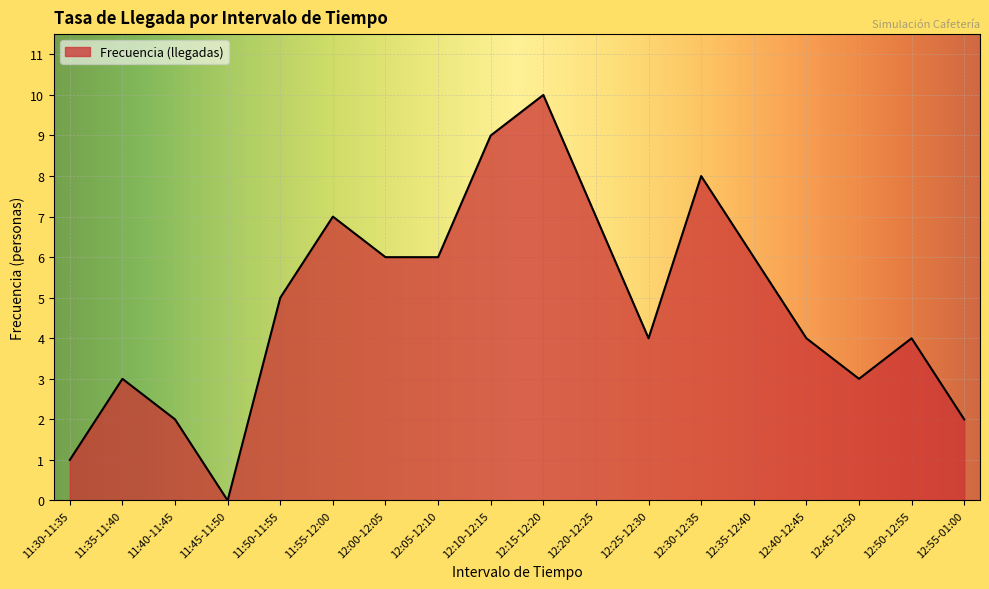

What is the change in value from 12:15-12:20 to 12:35-12:40?

-4